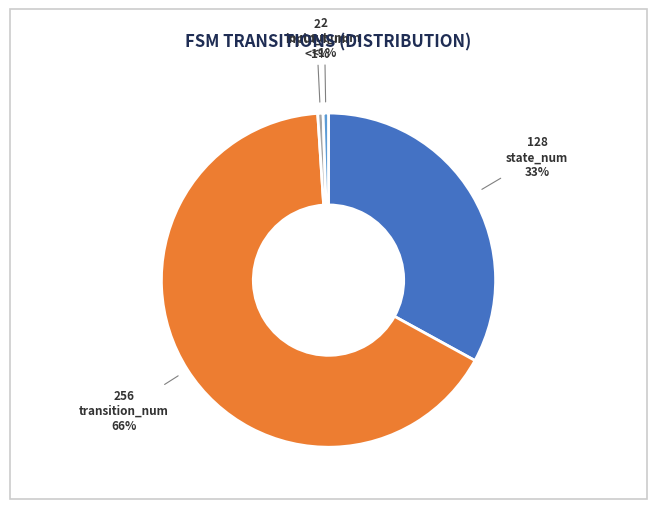

To the nearest percent, what is the average slice percentage?

25%